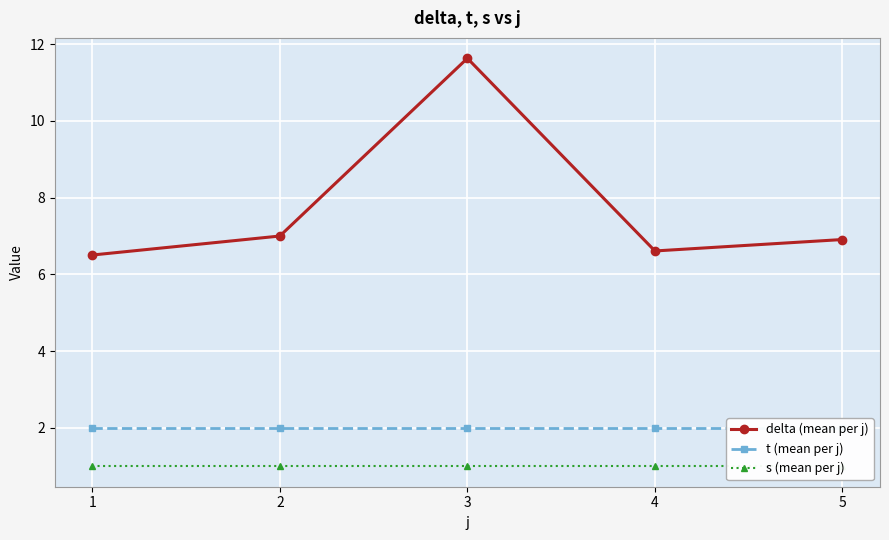

Which series has the widest spread of values?

delta (mean per j)